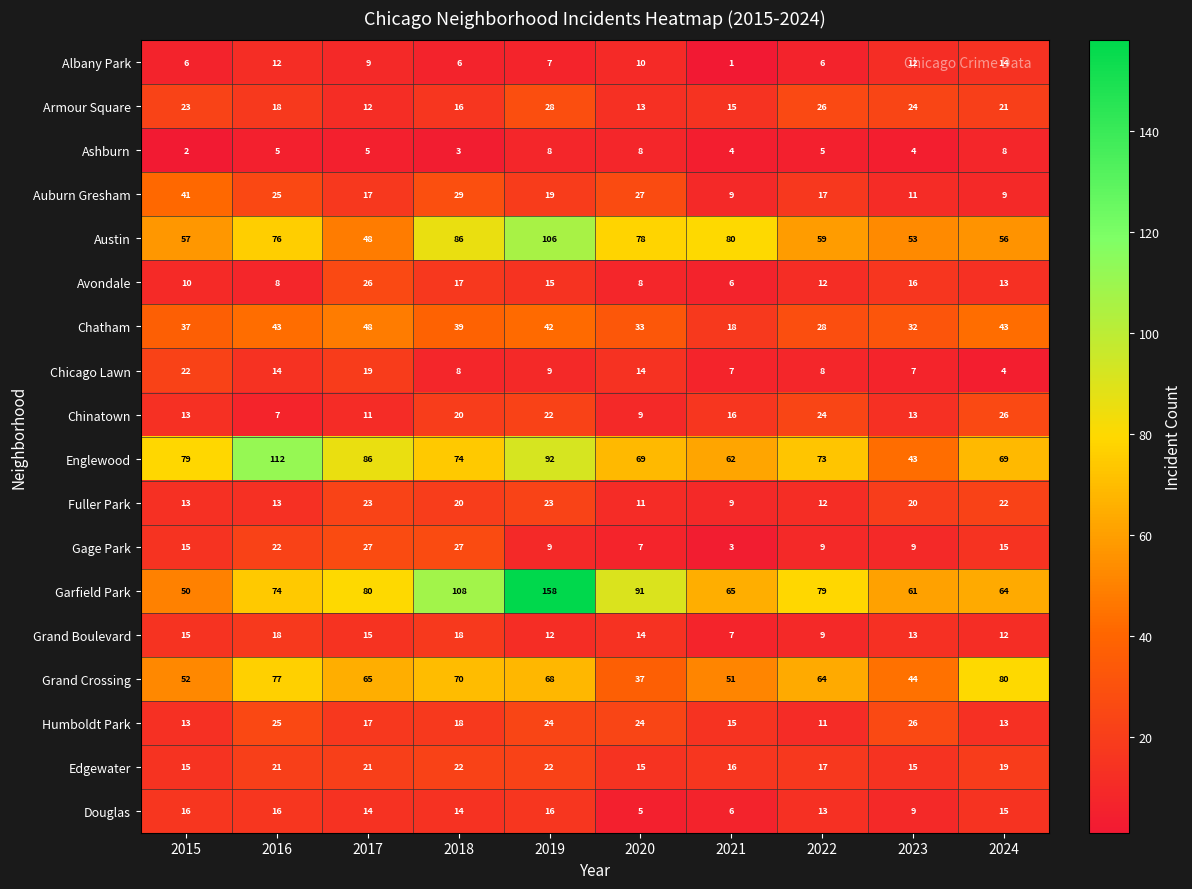

What is the minimum value shown in the chart?

1